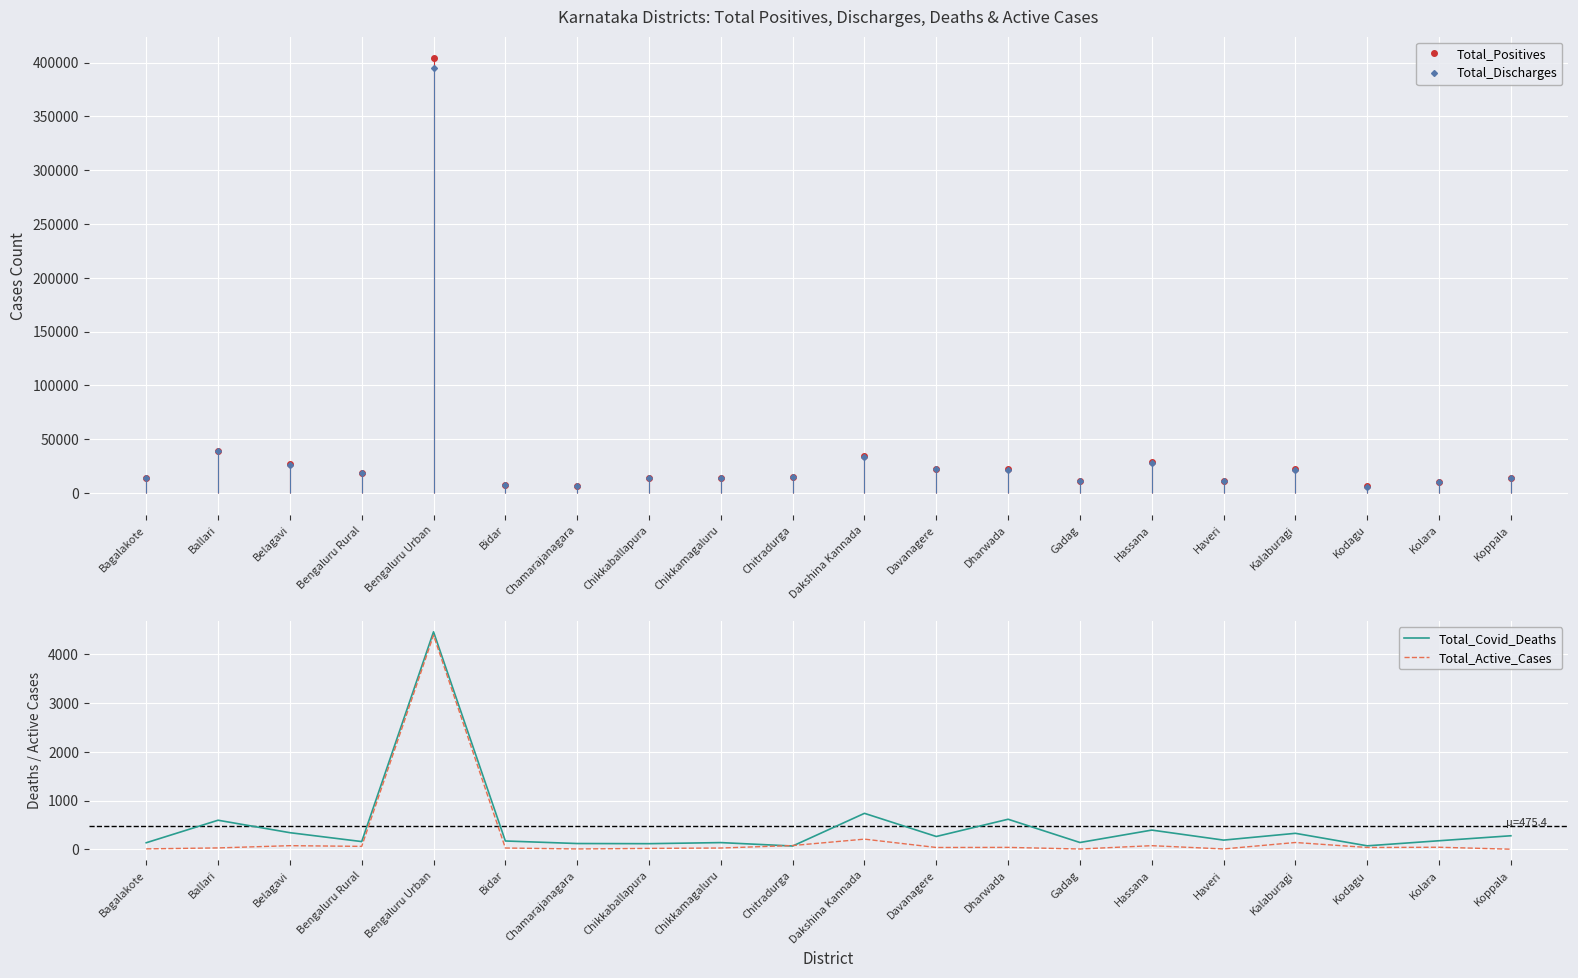

Rank the series by their maximum value, from lowest to highest.

Total_Active_Cases, Total_Covid_Deaths, Total_Discharges, Total_Positives